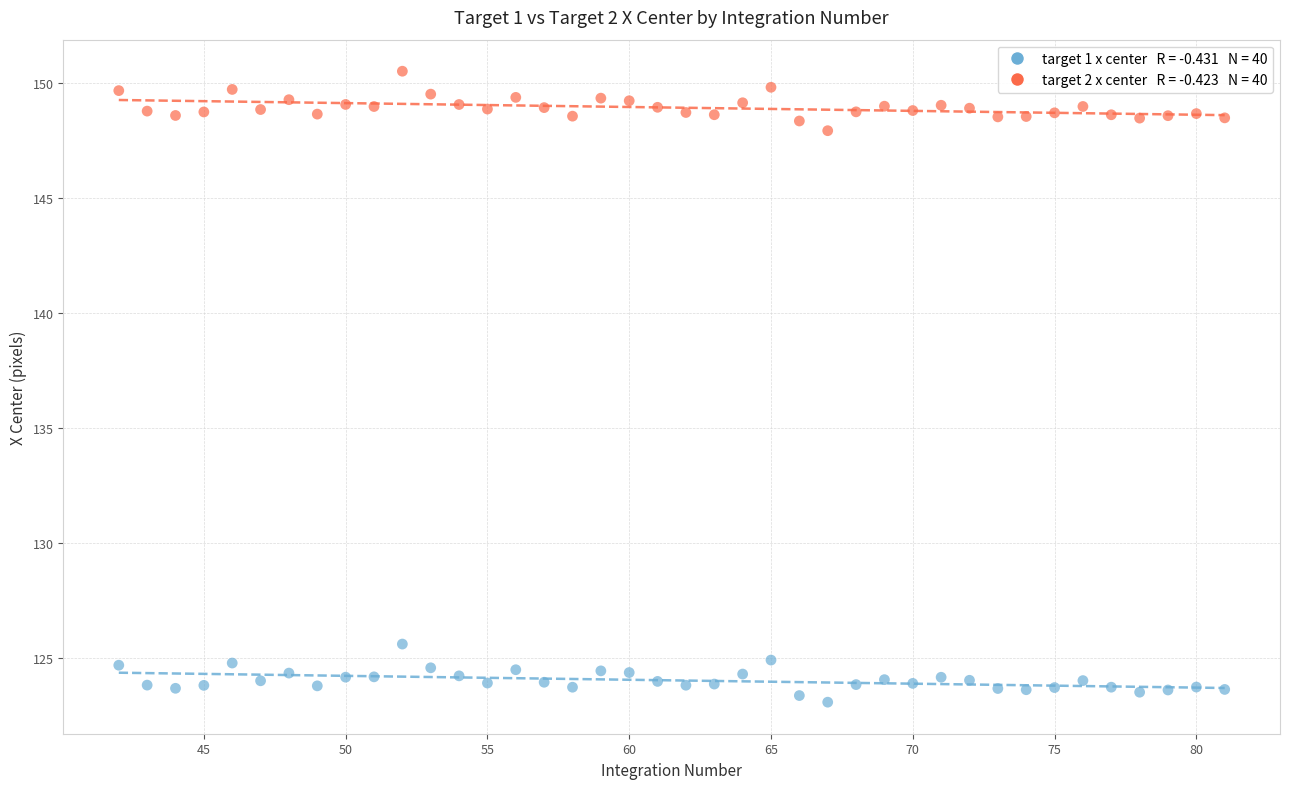

Across all data points, what is the range of X values (max minus min)?

39.0